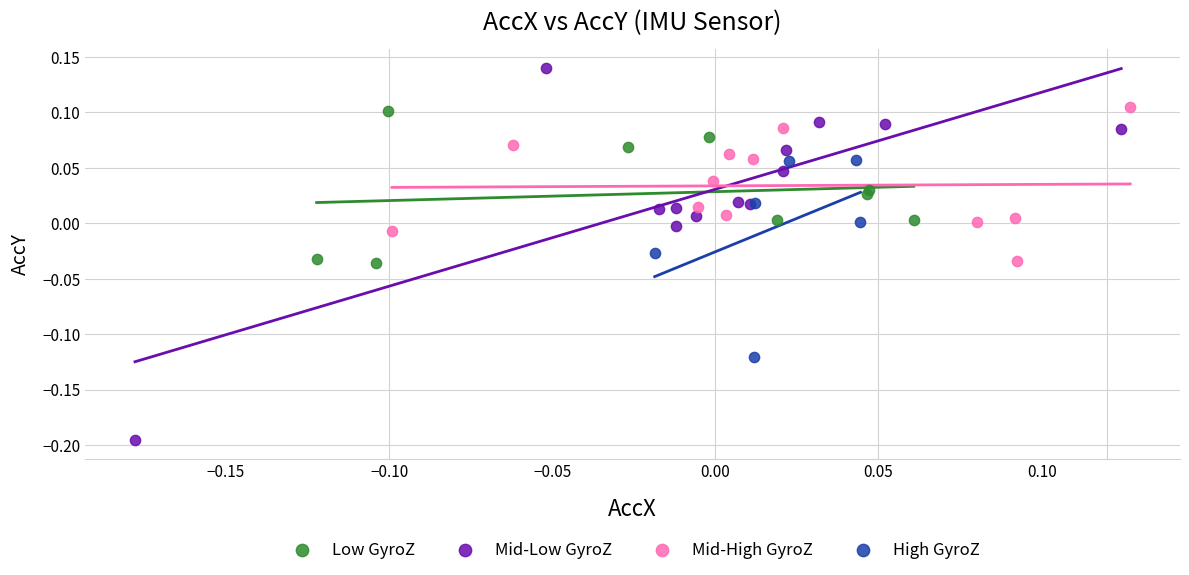

Which series has the largest Y range (max minus min)?

Mid-Low GyroZ